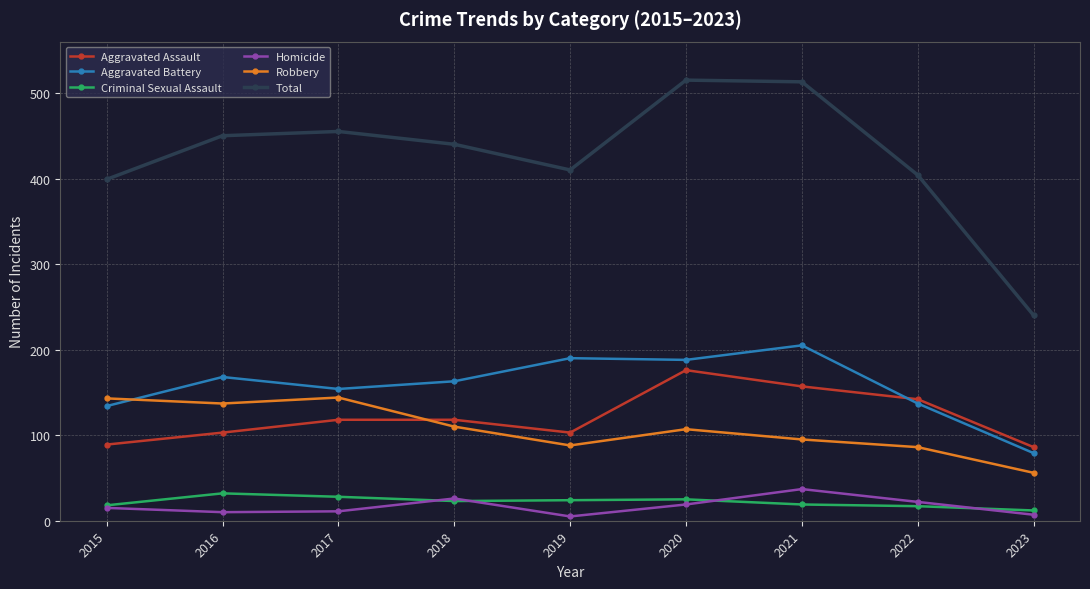

Between which two adjacent categories do Robbery and Aggravated Assault first intersect?

2017 and 2018